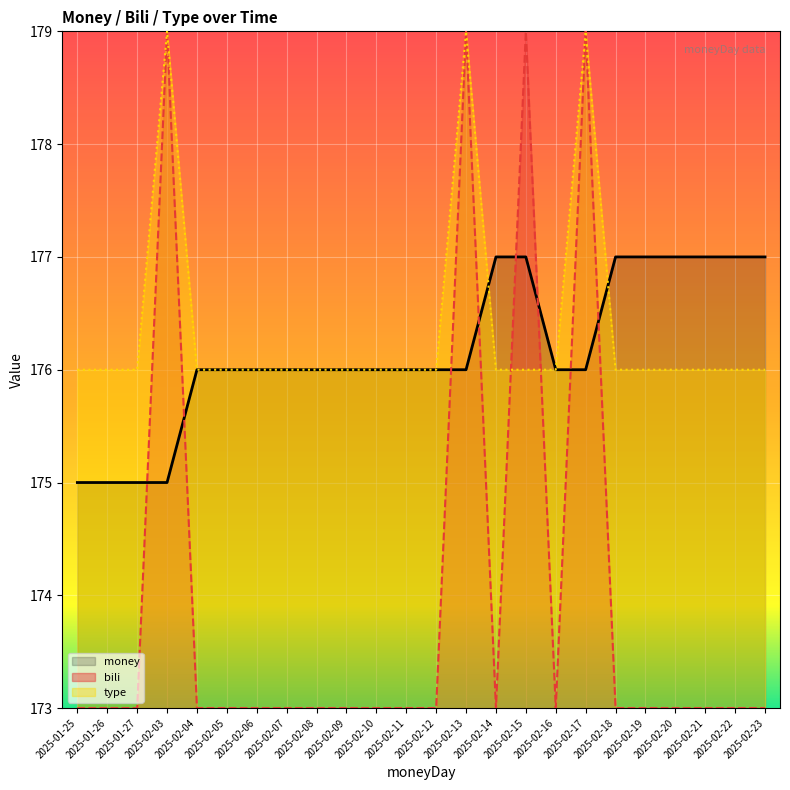

Reading left to right, what are all the values shown in this chart?

money: 2025-01-25=175	2025-01-26=175	2025-01-27=175	2025-02-03=175	2025-02-04=176	2025-02-05=176	2025-02-06=176	2025-02-07=176	2025-02-08=176	2025-02-09=176	2025-02-10=176	2025-02-11=176	2025-02-12=176	2025-02-13=176	2025-02-14=177	2025-02-15=177	2025-02-16=176	2025-02-17=176	2025-02-18=177	2025-02-19=177	2025-02-20=177	2025-02-21=177	2025-02-22=177	2025-02-23=177
bili: 2025-01-25=173	2025-01-26=173	2025-01-27=173	2025-02-03=179	2025-02-04=173	2025-02-05=173	2025-02-06=173	2025-02-07=173	2025-02-08=173	2025-02-09=173	2025-02-10=173	2025-02-11=173	2025-02-12=173	2025-02-13=179	2025-02-14=173	2025-02-15=179	2025-02-16=173	2025-02-17=179	2025-02-18=173	2025-02-19=173	2025-02-20=173	2025-02-21=173	2025-02-22=173	2025-02-23=173
type: 2025-01-25=176	2025-01-26=176	2025-01-27=176	2025-02-03=179	2025-02-04=176	2025-02-05=176	2025-02-06=176	2025-02-07=176	2025-02-08=176	2025-02-09=176	2025-02-10=176	2025-02-11=176	2025-02-12=176	2025-02-13=179	2025-02-14=176	2025-02-15=176	2025-02-16=176	2025-02-17=179	2025-02-18=176	2025-02-19=176	2025-02-20=176	2025-02-21=176	2025-02-22=176	2025-02-23=176